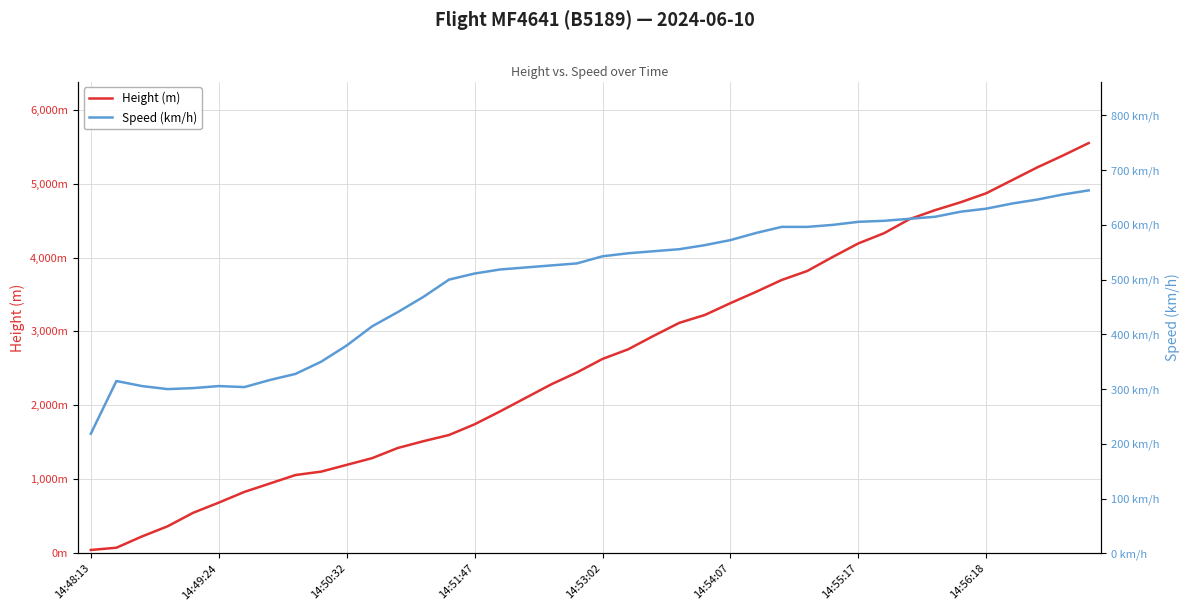

At which label does Height (m) first exceed 2628?

14:53:02